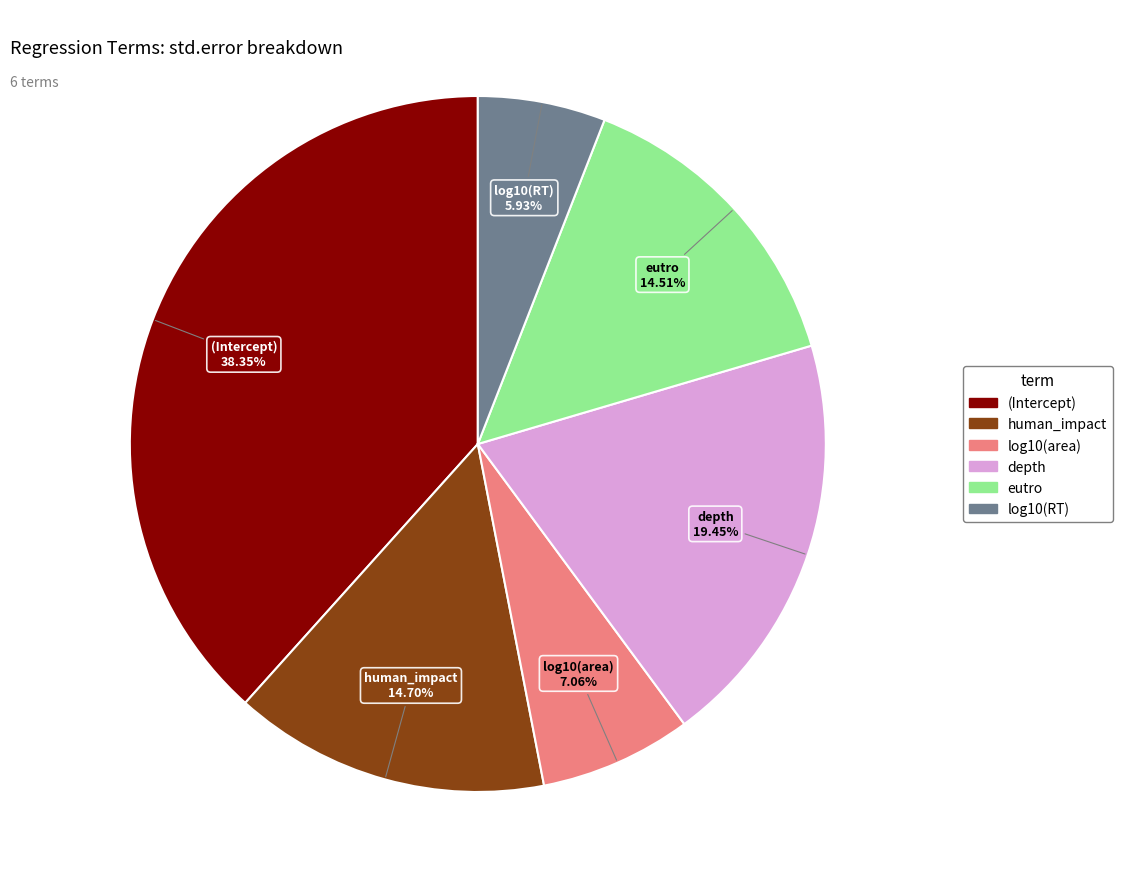

Which has a higher value, log10(area) or human_impact?

human_impact